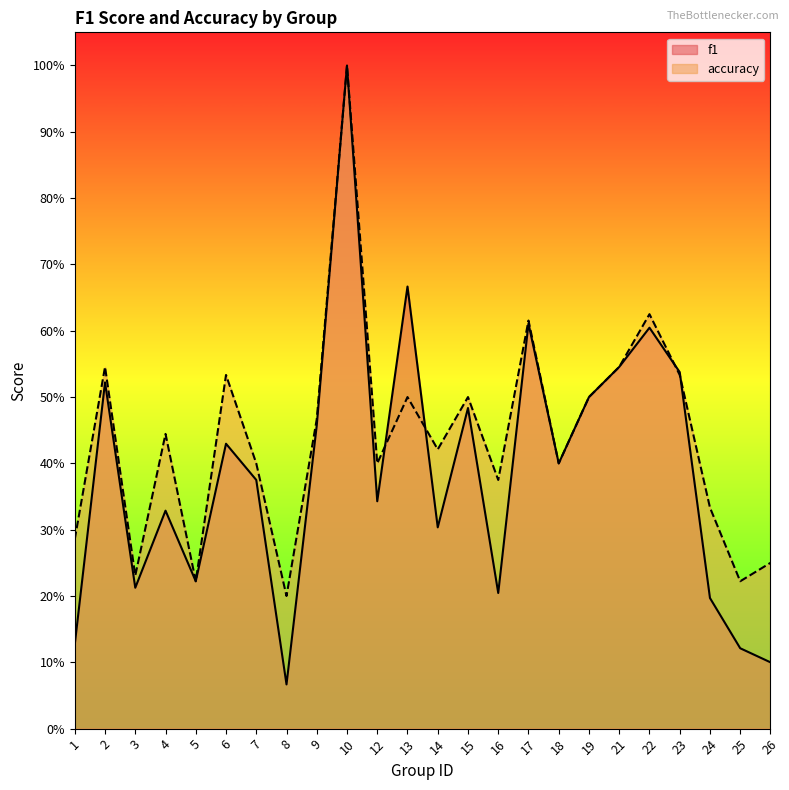

Read the accuracy value at 14.

0.4